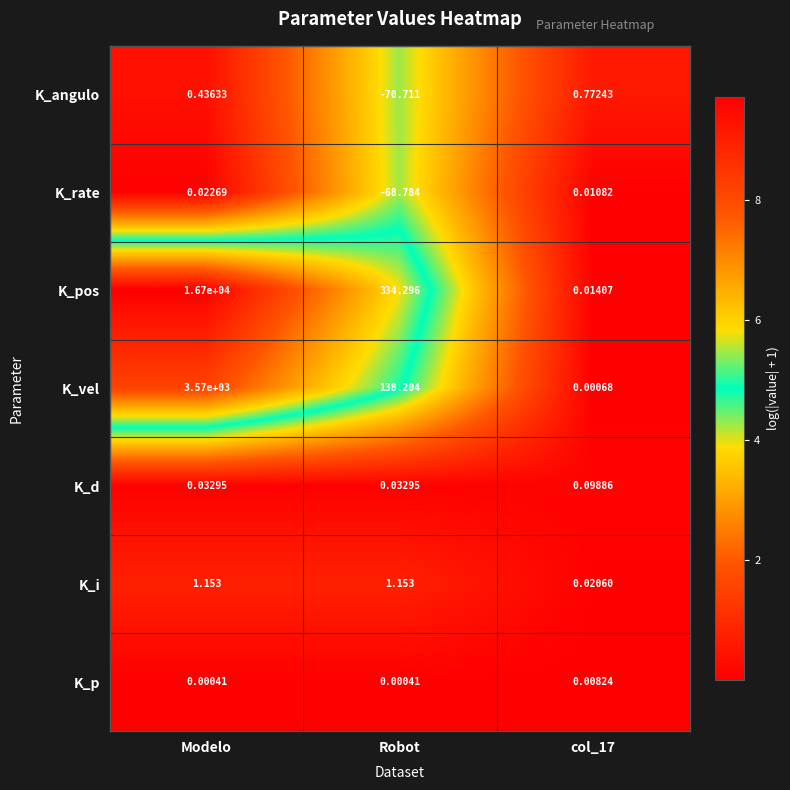

At which category is the sum across all series the highest?

Modelo